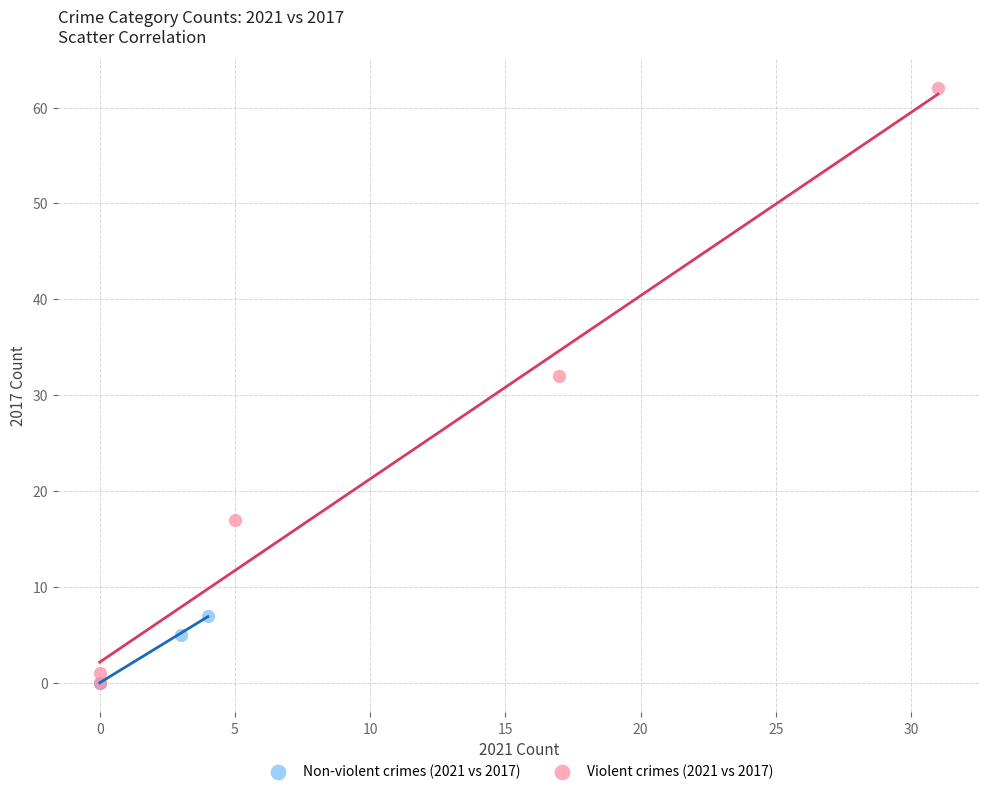

Which series has the widest spread of Y values?

Violent crimes (2021 vs 2017)